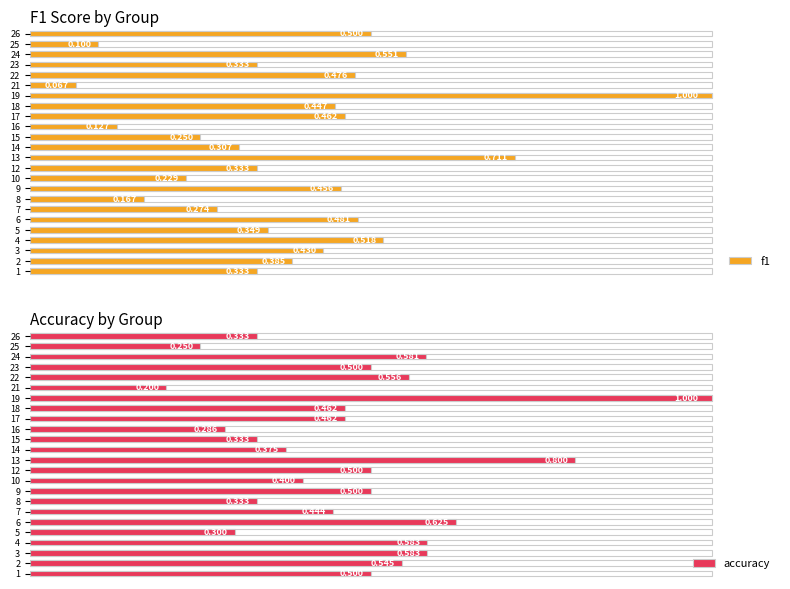

What is the sum of all f1 values?

9.3